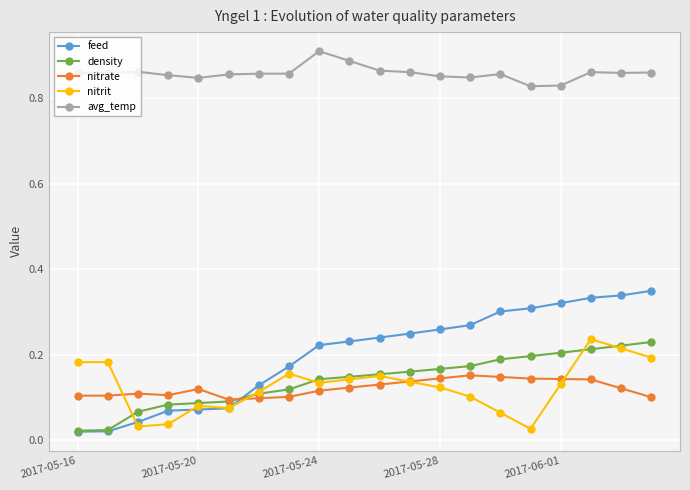

Which series has the largest range (max minus min)?

feed